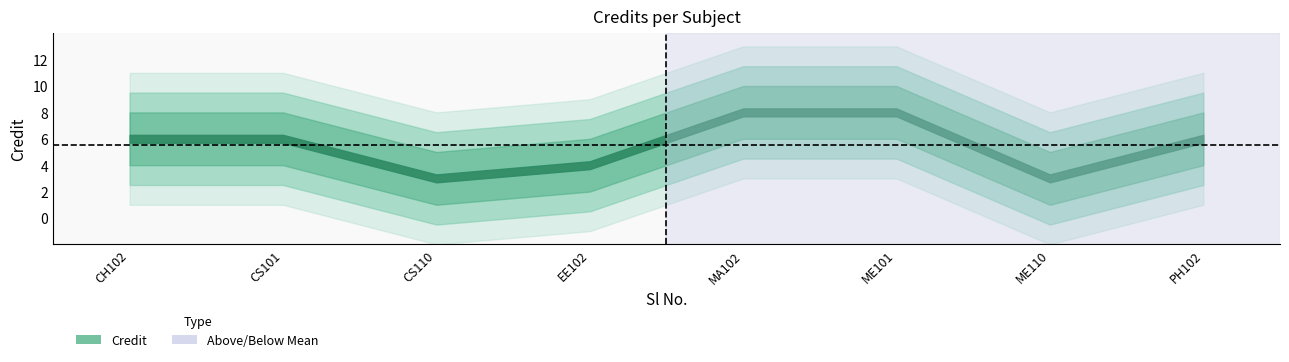

What is the sum of all values?

44